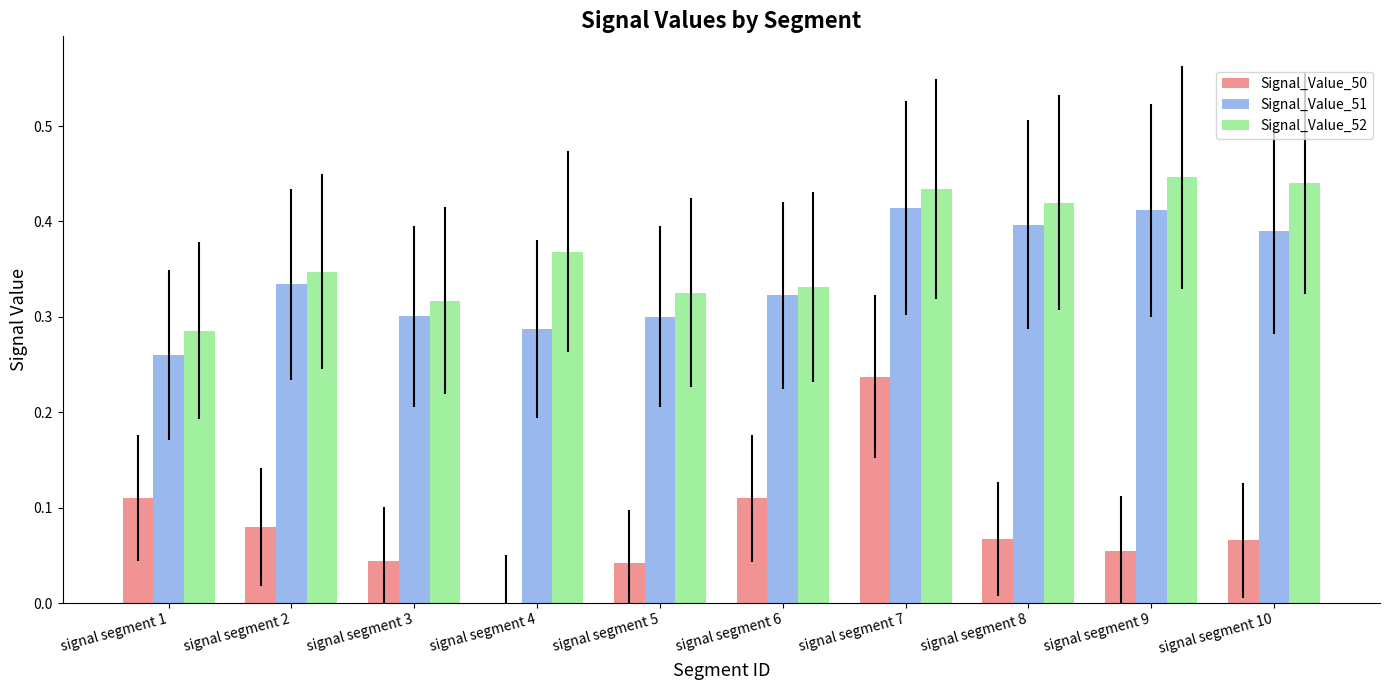

Are the bars horizontal?

No